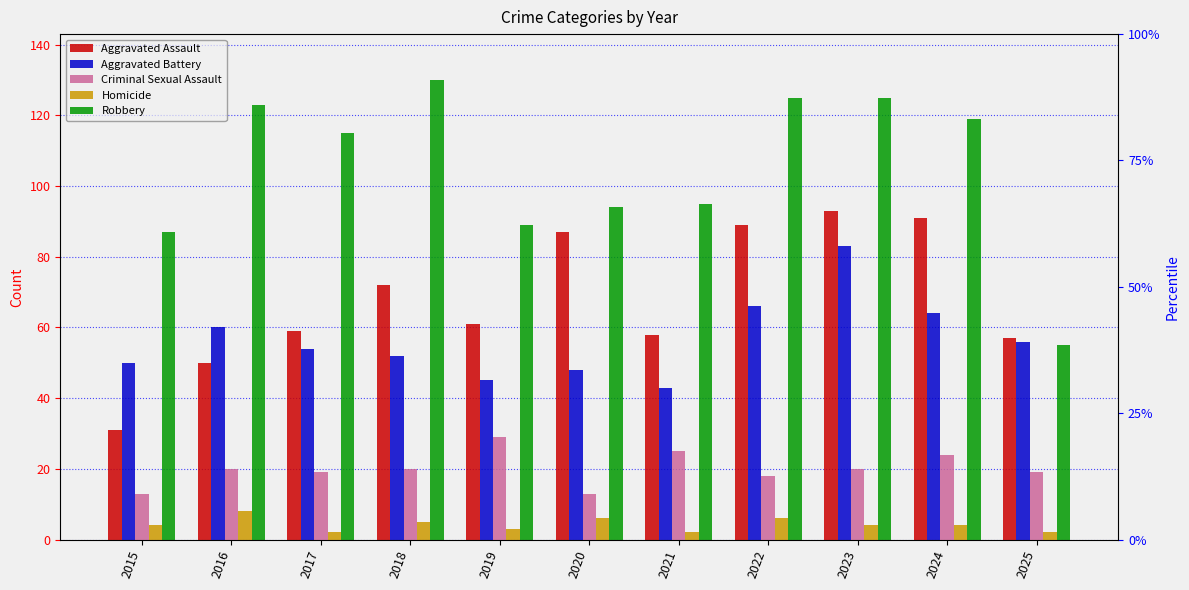

Reading right to left, what are all the values shown in this chart?

Aggravated Assault: 57	91	93	89	58	87	61	72	59	50	31
Aggravated Battery: 56	64	83	66	43	48	45	52	54	60	50
Criminal Sexual Assault: 19	24	20	18	25	13	29	20	19	20	13
Homicide: 2	4	4	6	2	6	3	5	2	8	4
Robbery: 55	119	125	125	95	94	89	130	115	123	87